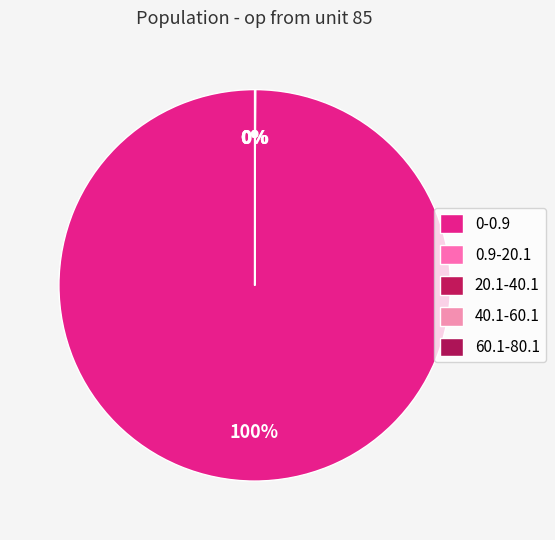

Approximately how many times larger is the value at 0-0.9 compared to 60.1-80.1?

999236.0